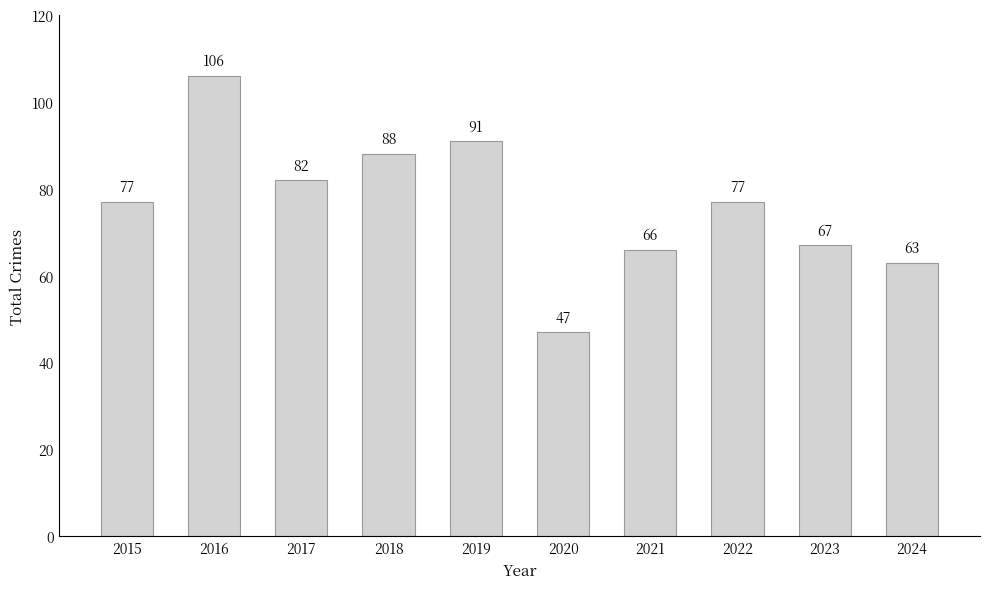

What is the maximum value shown in the chart?

106